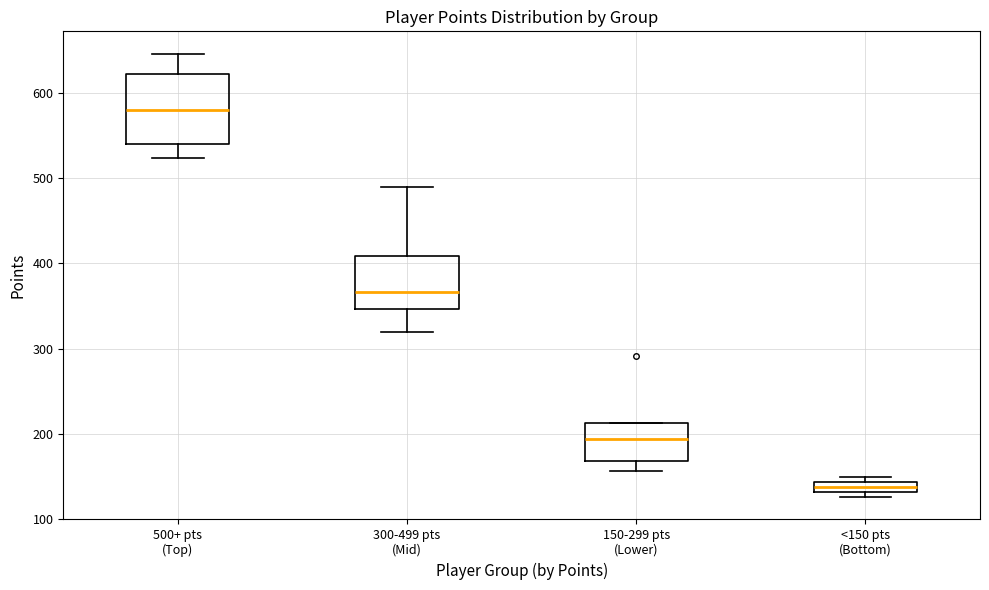

Where is the lower edge of the box for 150-299 pts (Lower) on the y-axis? The values are not printed on the chart, so give them approximately, as read against the axis.

170